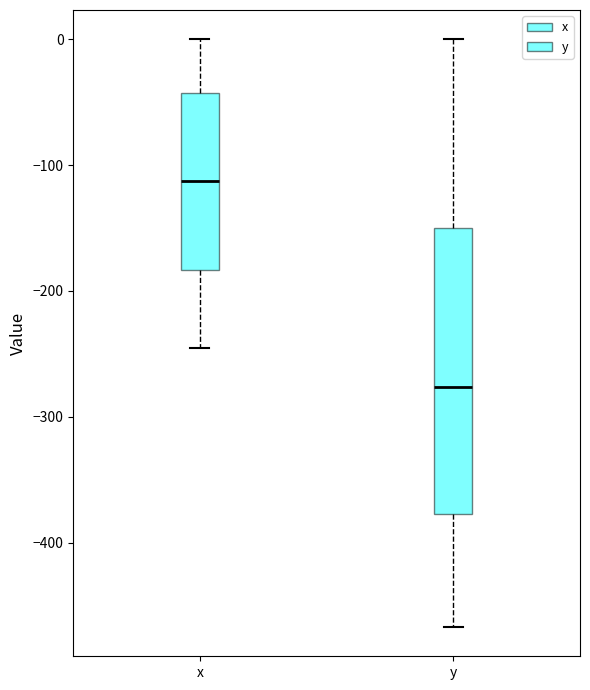

Reading left to right, read every box against the y-axis: the position of its median line, the range the box covers, and the ends of its whiskers. The values are not printed on the chart, so give them approximately, as read against the axis.

x: median -110, box -180 to -40, whiskers -250 to 0
y: median -280, box -380 to -150, whiskers -470 to 0